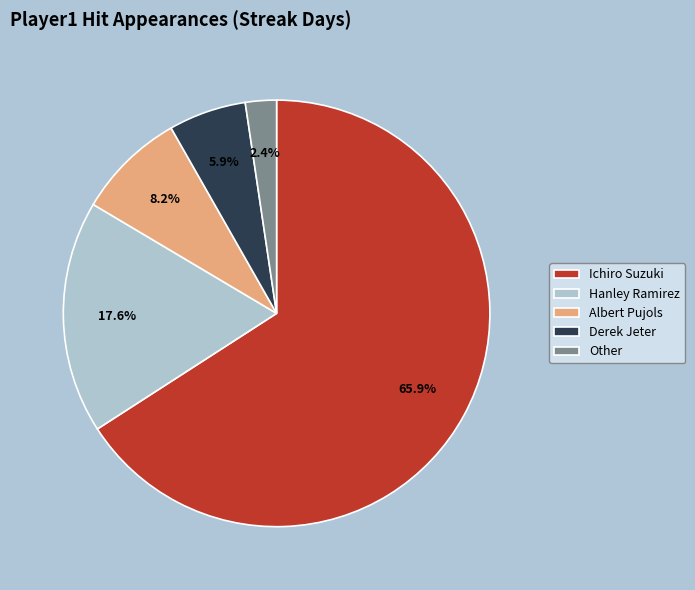

Is it true that Albert Pujols is 8% of the pie?

True